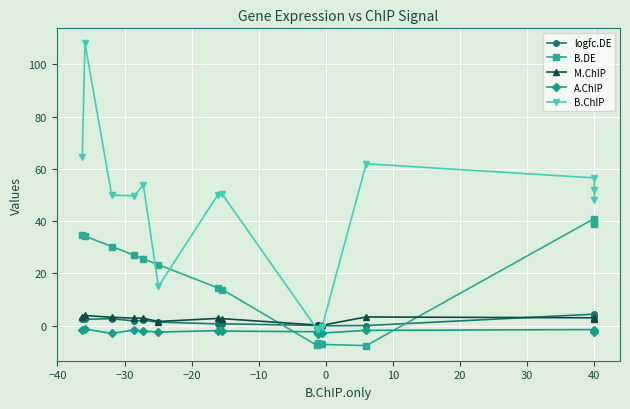

What is the average value of the M.ChIP series?

2.2